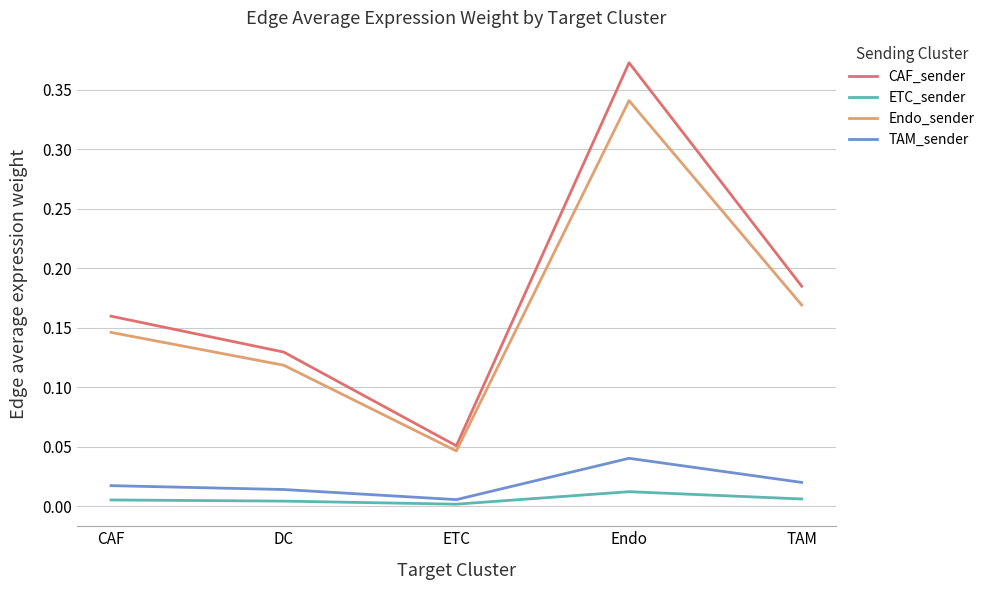

What position from the right is Endo?

2